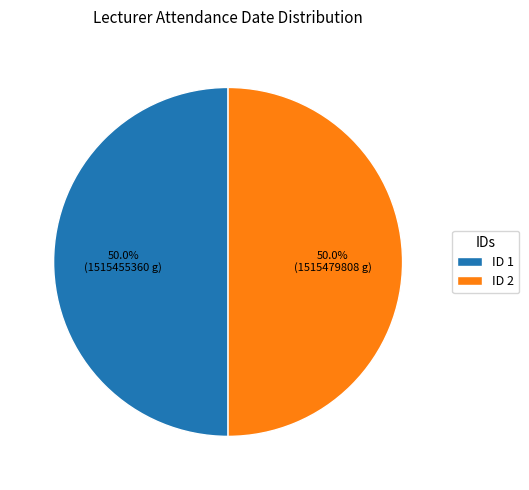

What percentage is NOT represented by ID 2?

50.0%